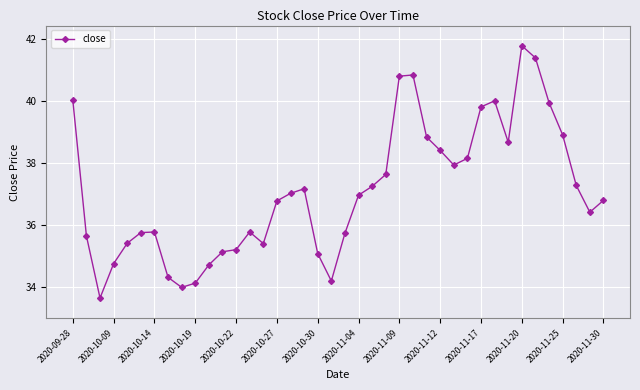

How many lines are shown in the chart?

1